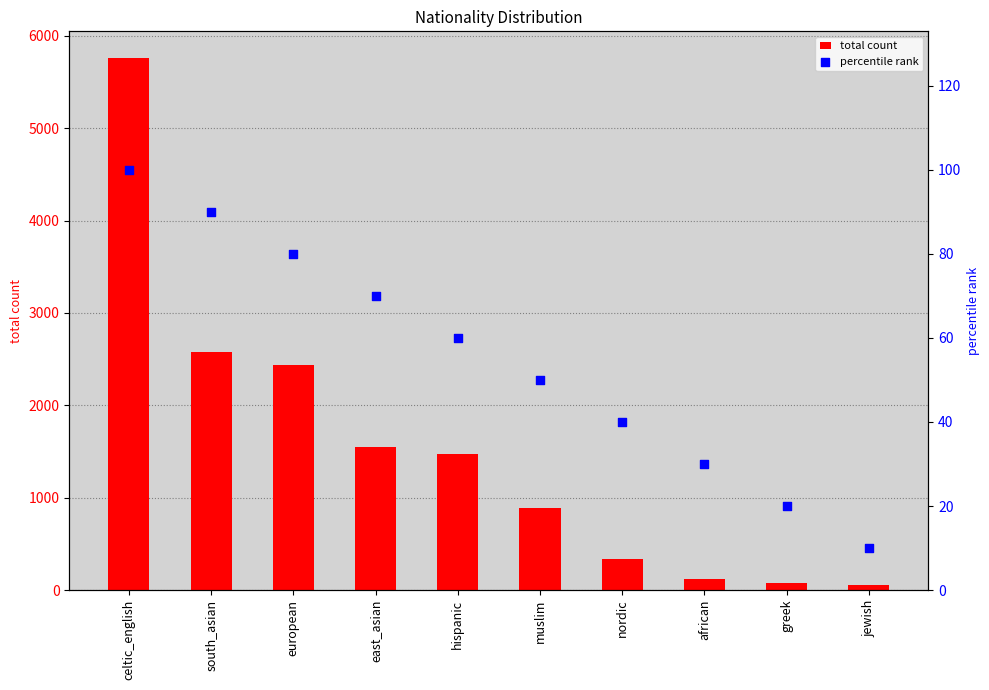

What is the total value across all series at african?

150